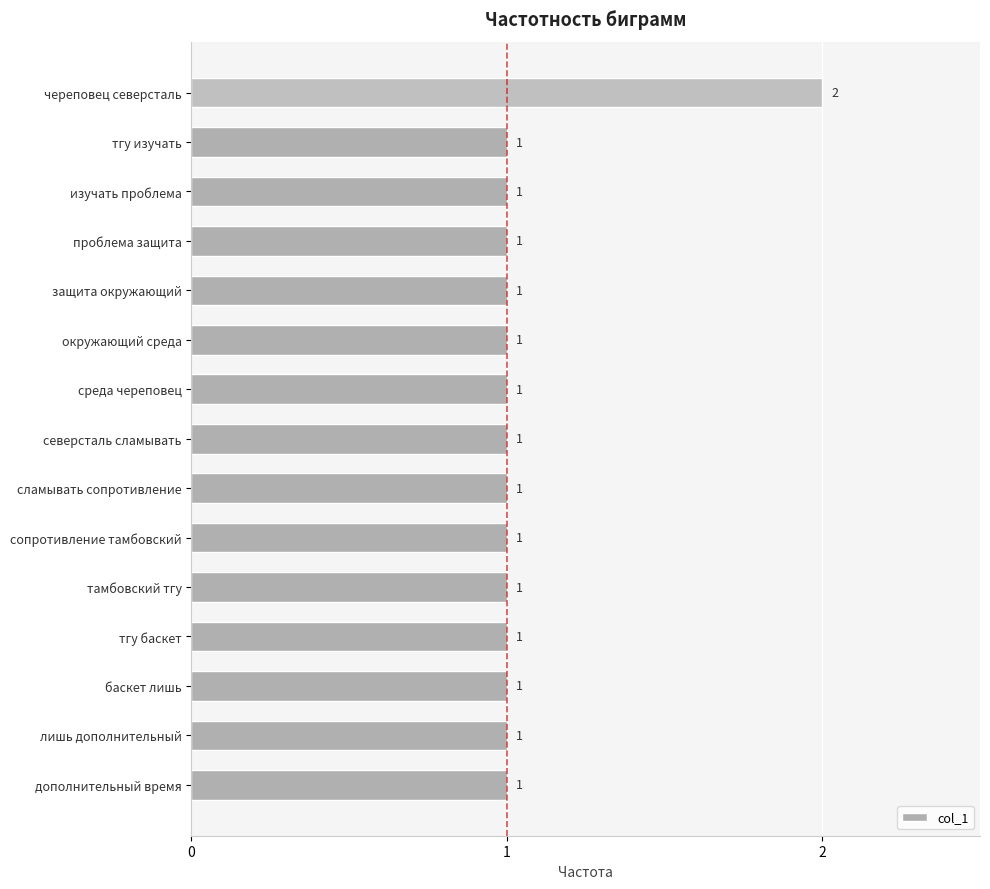

The value at окружающий среда is 0. True or false?

False